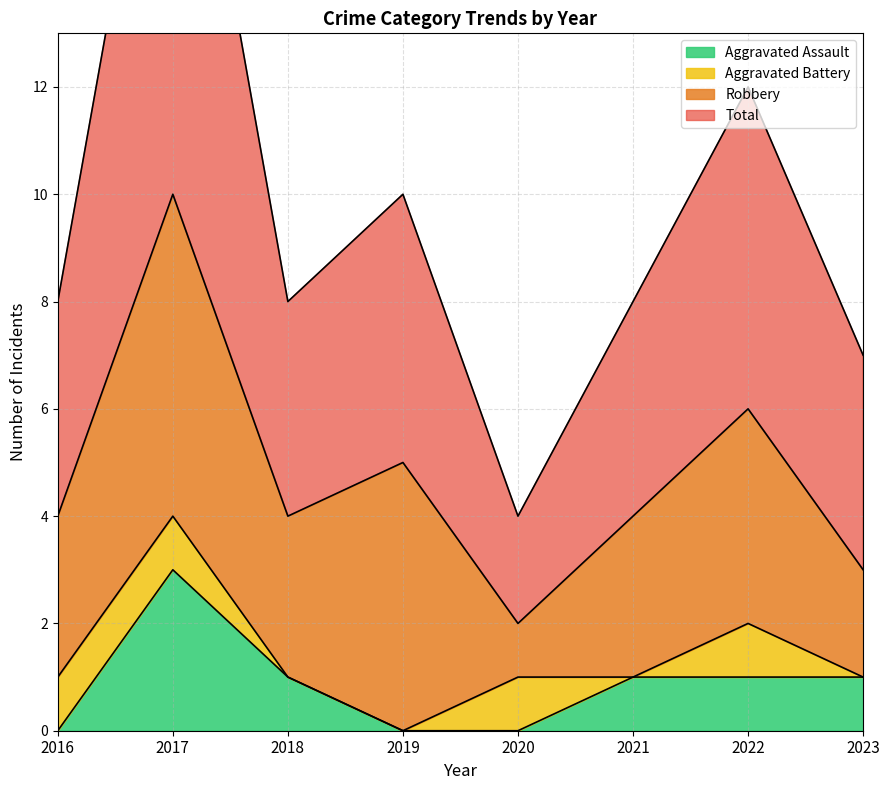

Which series has the largest range (max minus min)?

Total